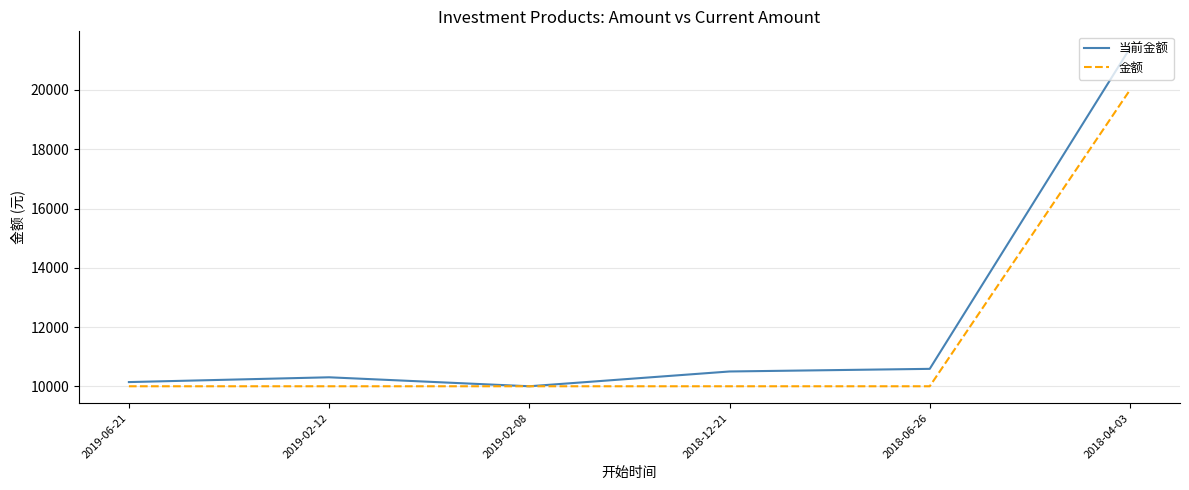

The value of 当前金额 at 2018-06-26 is 5412.2. True or false?

False